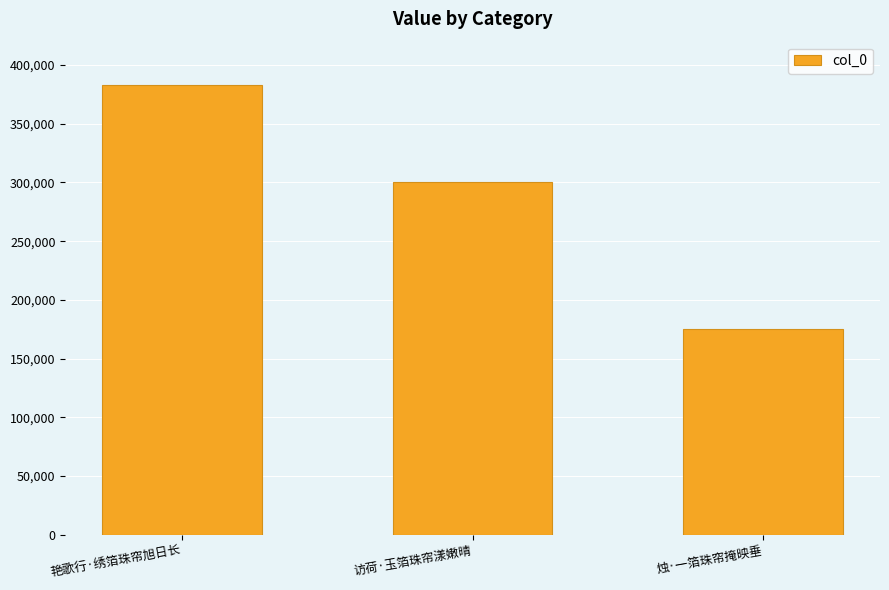

Reading left to right, transcribe all the data shown in this chart.

艳歌行·绣箔珠帘旭日长=382858	访荷·玉箔珠帘漾嫩晴=300770	烛·一箔珠帘掩映垂=175548